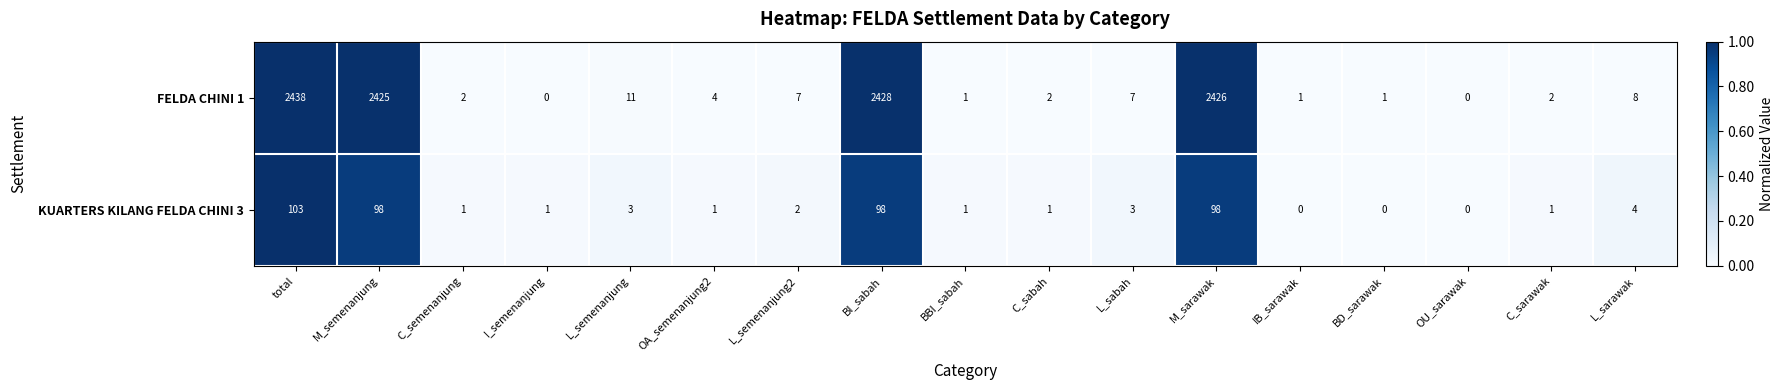

The KUARTERS KILANG FELDA CHINI 3 series shows 1 at C_semenanjung. True or false?

True